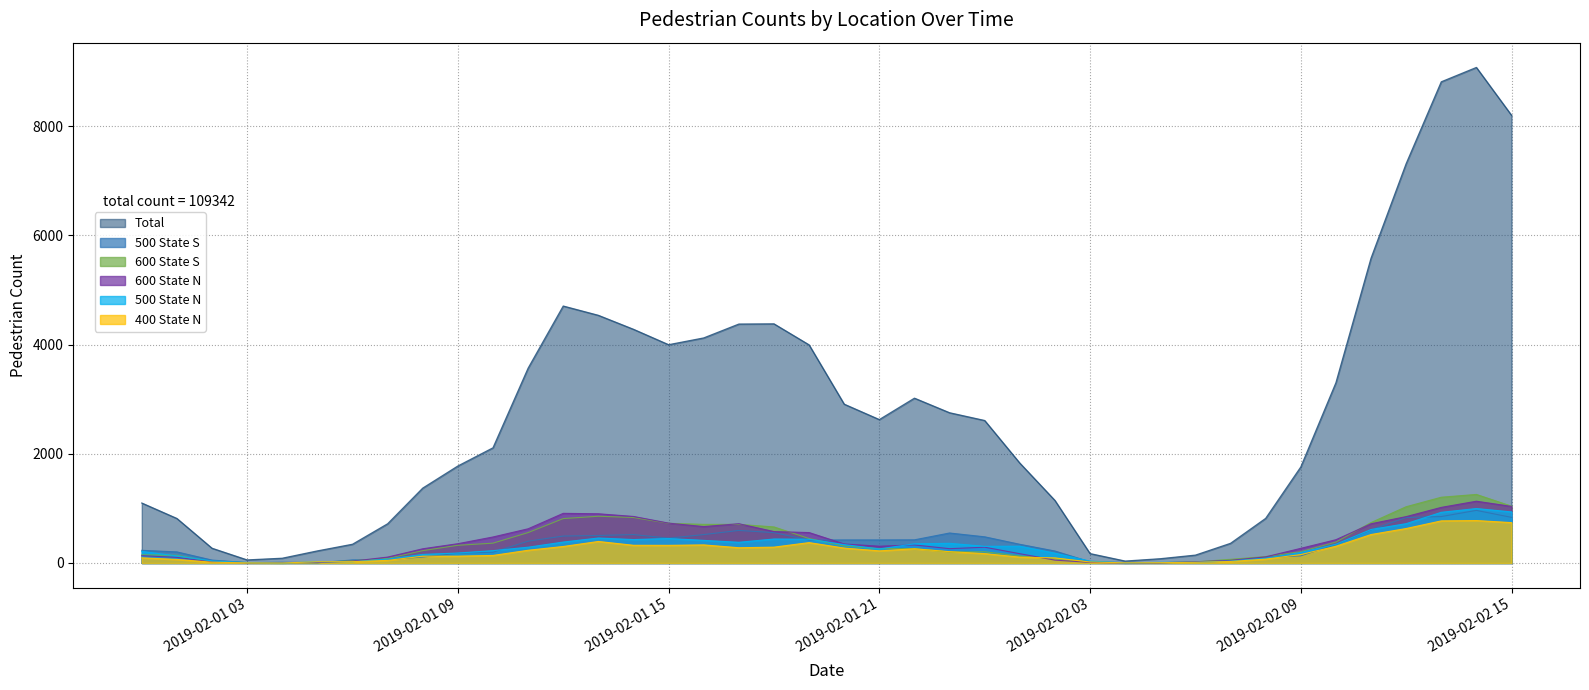

Which series ends up on top after the final intersection of 500 State N and 600 State N?

600 State N